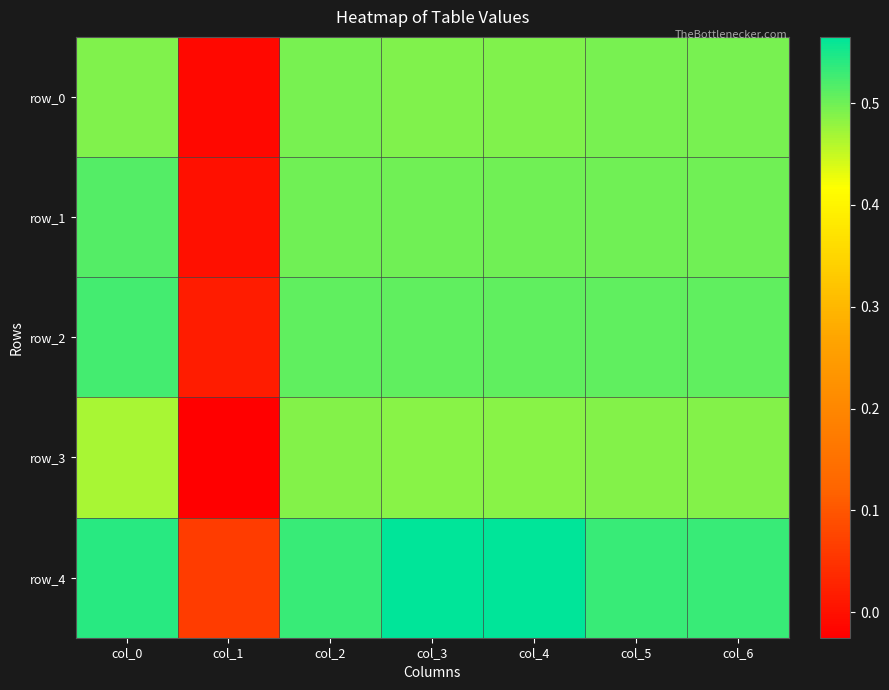

What is the total value across all series at col_0?

2.5